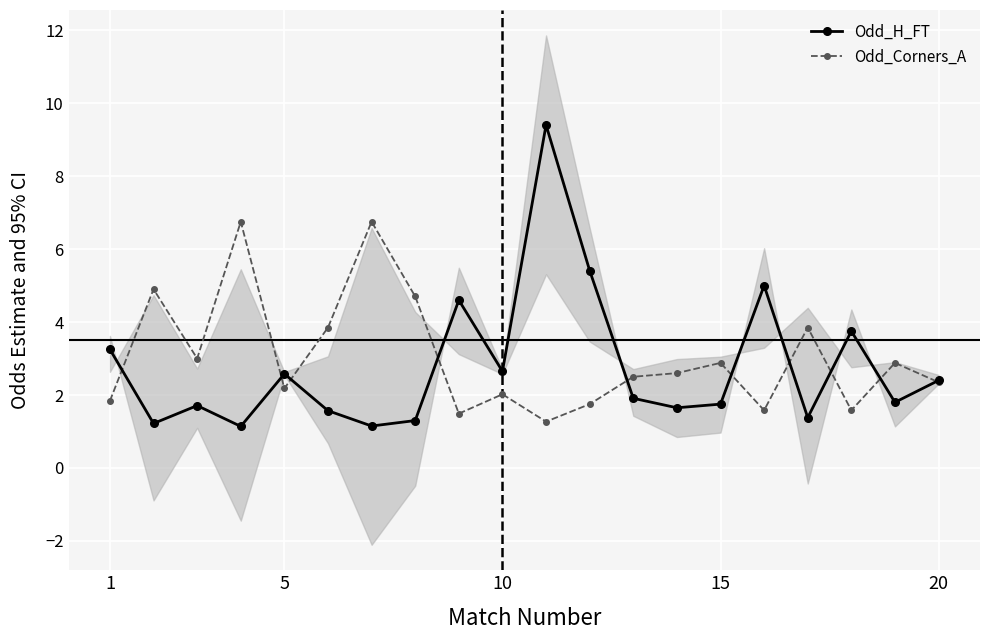

What is the highest value of the Odd_Corners_A series?

6.8